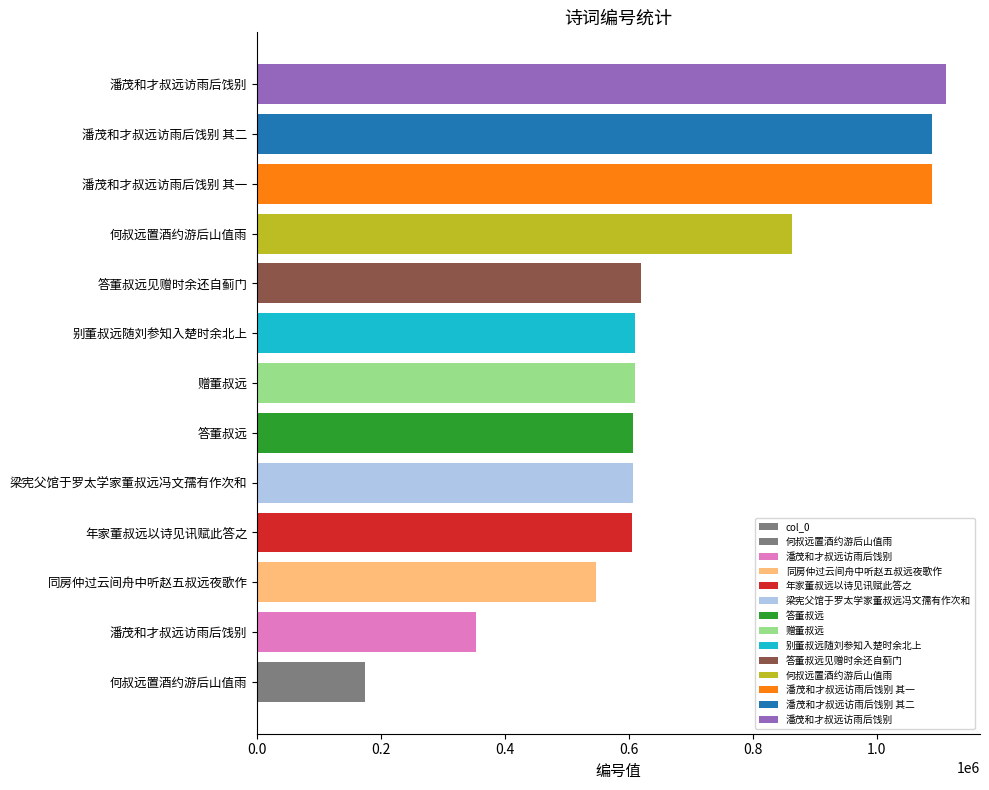

Approximately how many times larger is the value at 年家董叔远以诗见讯赋此答之 compared to 同房仲过云间舟中听赵五叔远夜歌作?

1.1